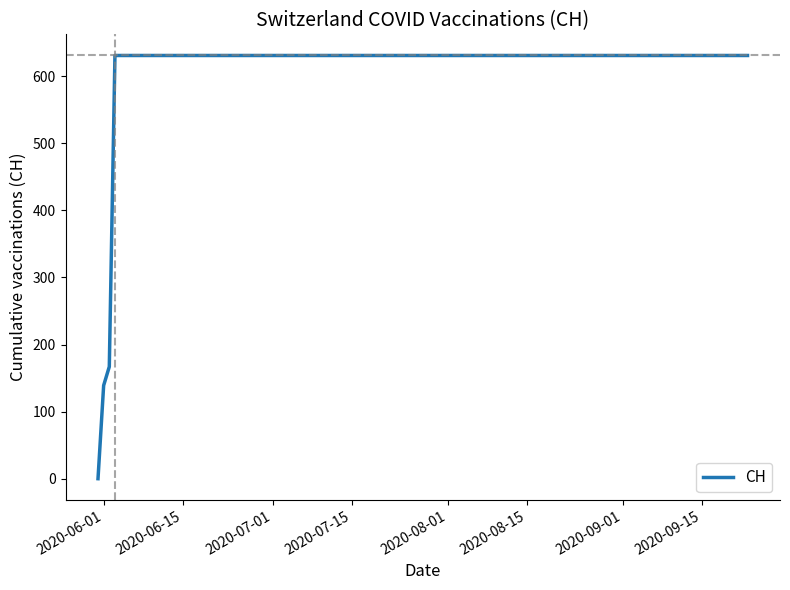

What is the maximum value shown in the chart?

631